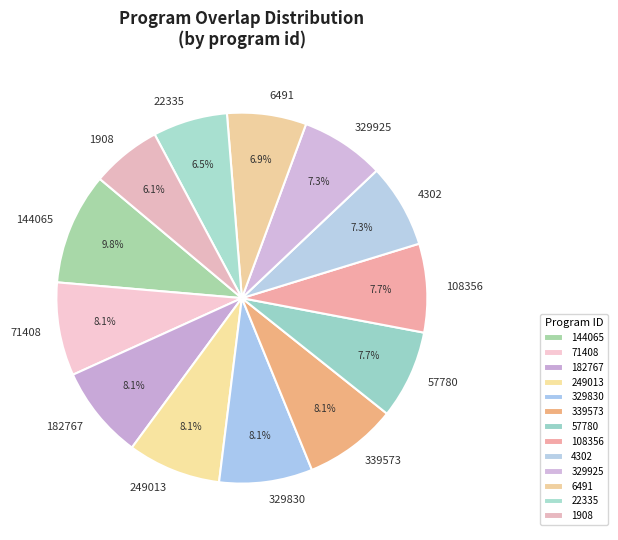

Does 108356 represent more than half of the total?

No